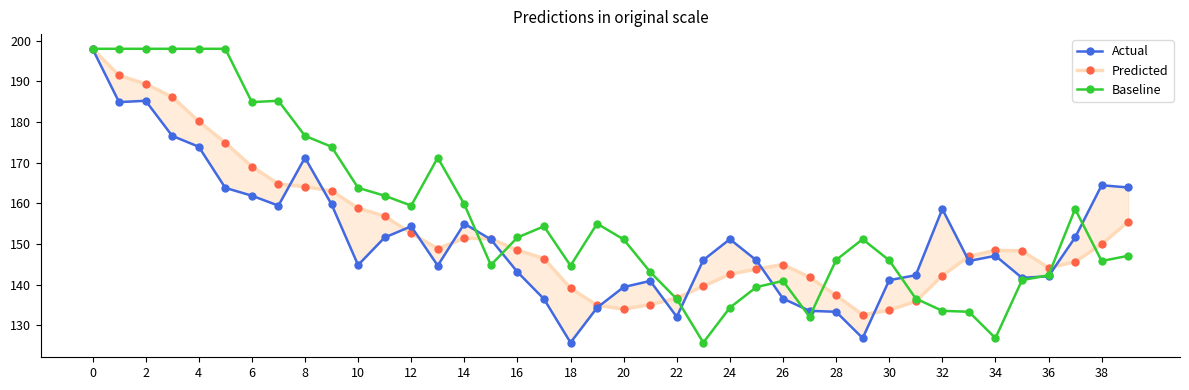

True or false: Baseline has a value of 176.6 at 8.

True